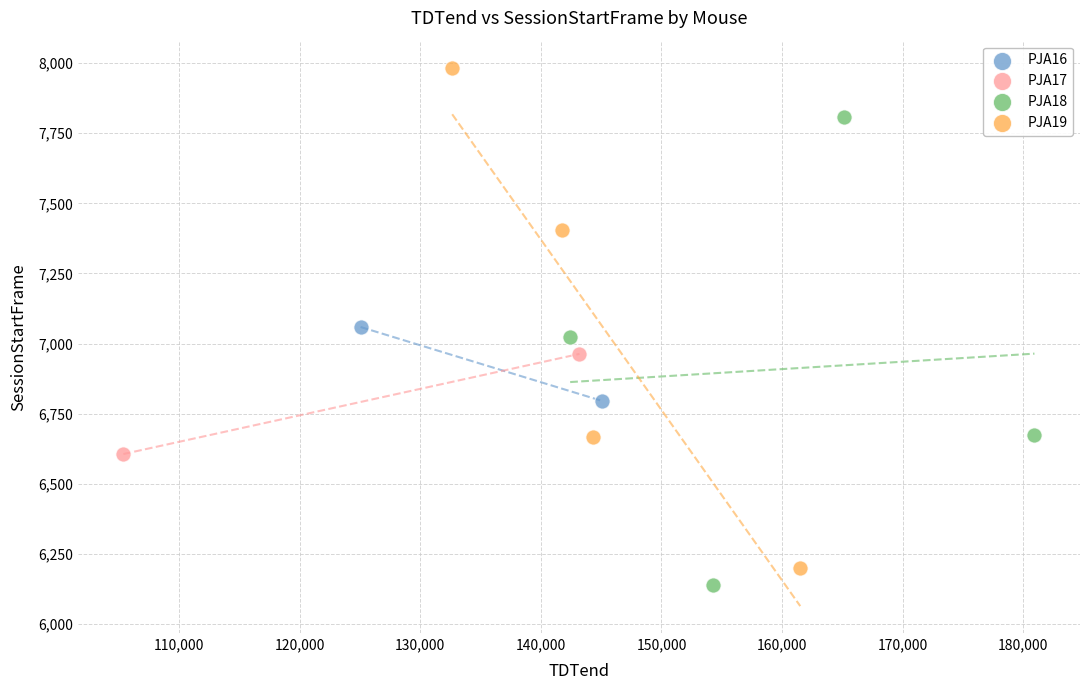

What are all the series names shown in the legend?

PJA16, PJA17, PJA18, PJA19